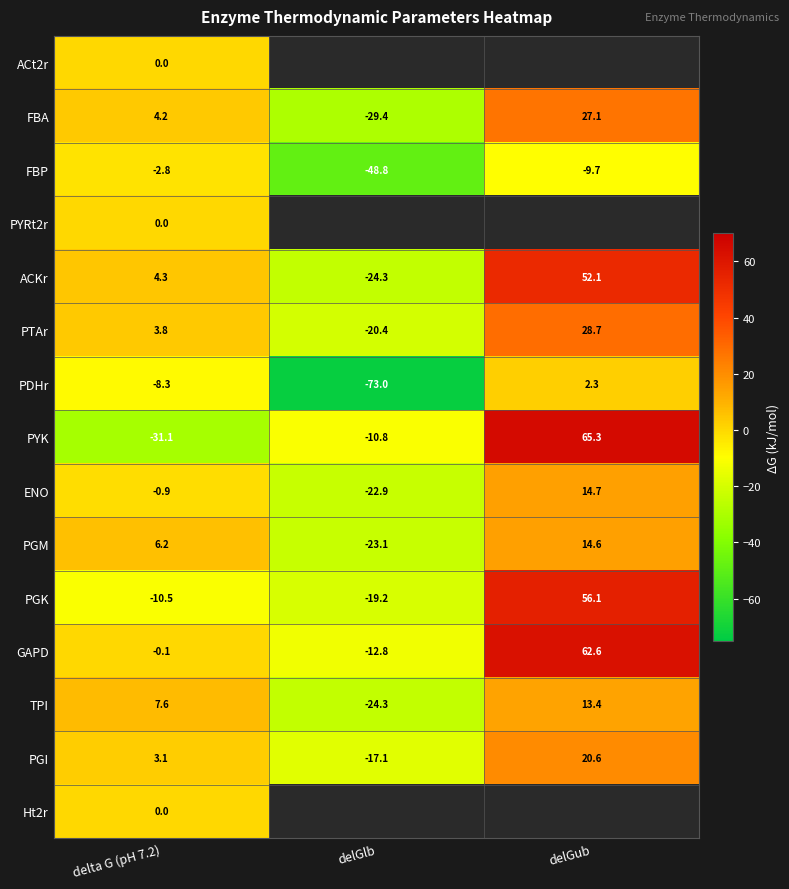

Is the value of PTAr at delGlb greater than the value of PGI at delta G (pH 7.2)?

No